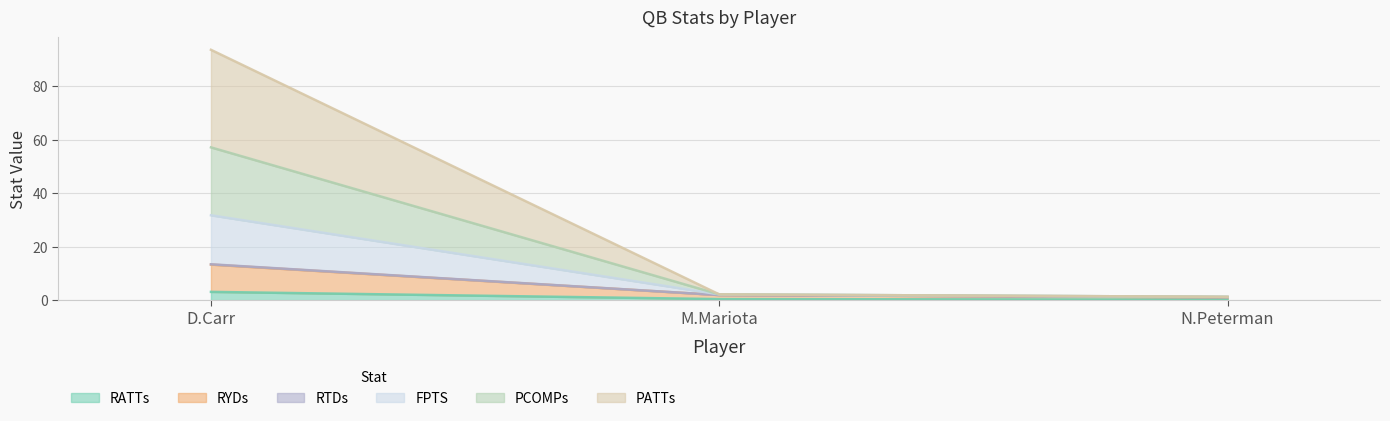

What position from the right is M.Mariota?

2